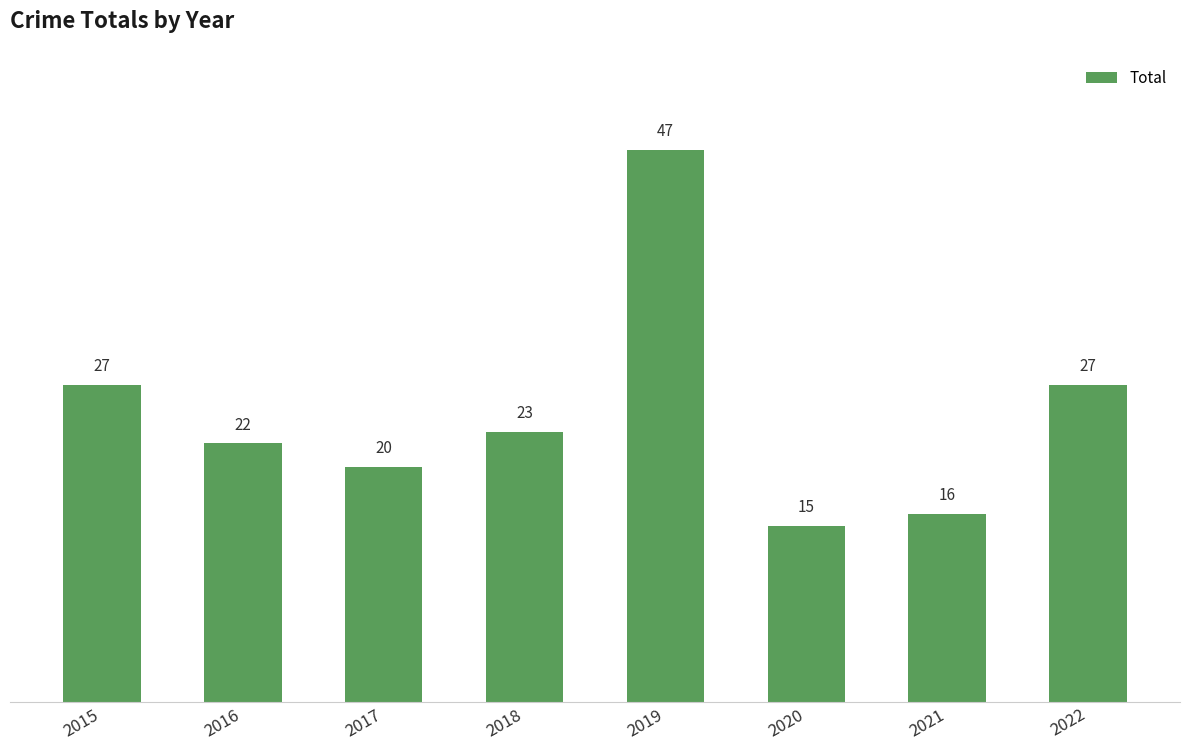

What is the ratio of the value at 2022 to the value at 2020?

1.8